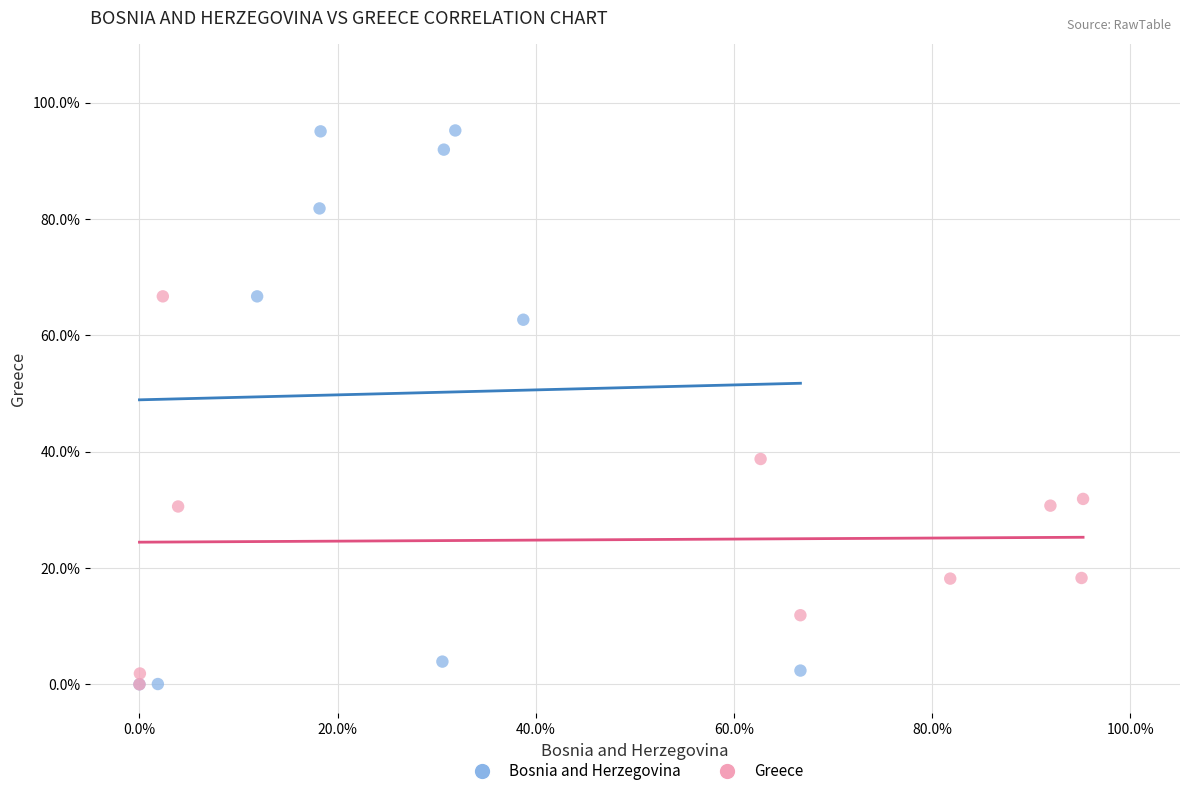

What are all the series names shown in the legend?

Bosnia and Herzegovina, Greece